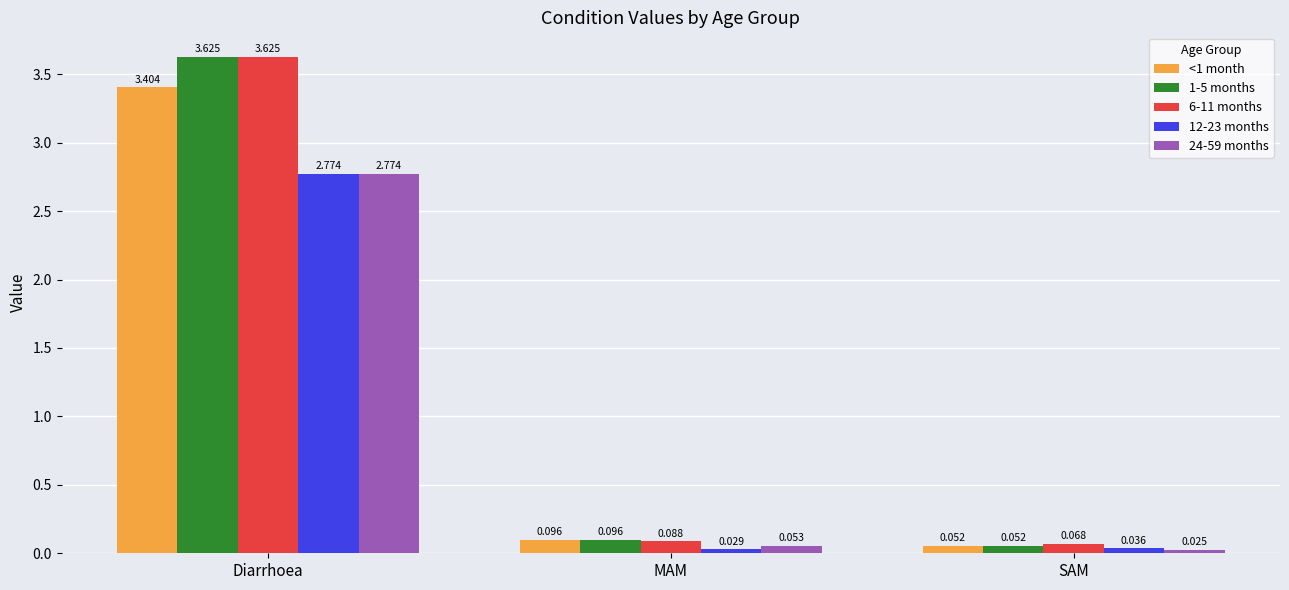

At which category does the chart reach its peak across all series?

Diarrhoea